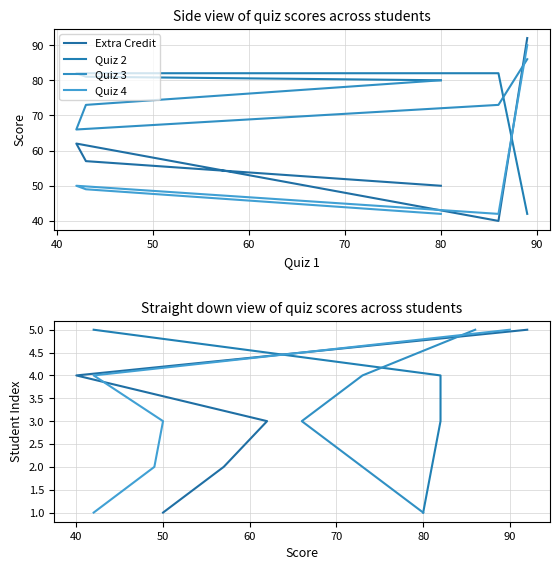

How many lines are shown in the chart?

4